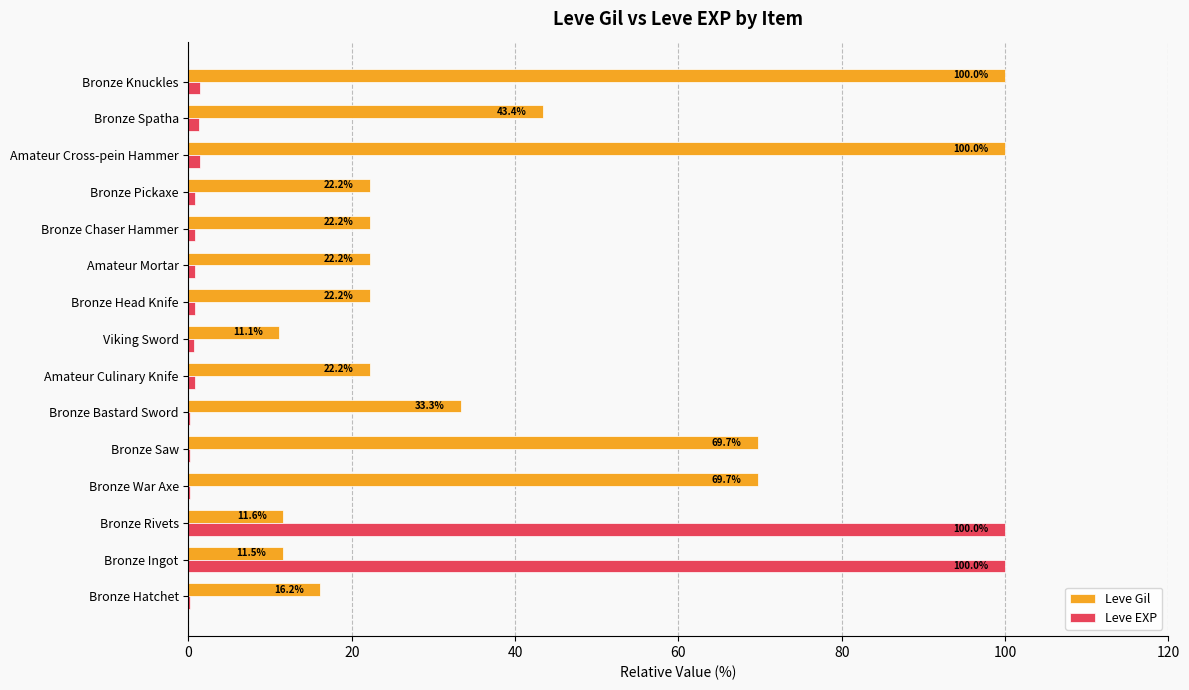

What is the maximum value for Leve Gil?

100.0